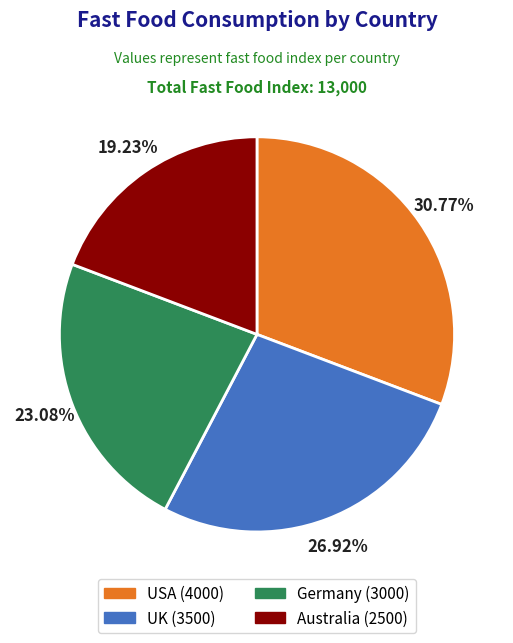

Is UK the majority of the pie?

No